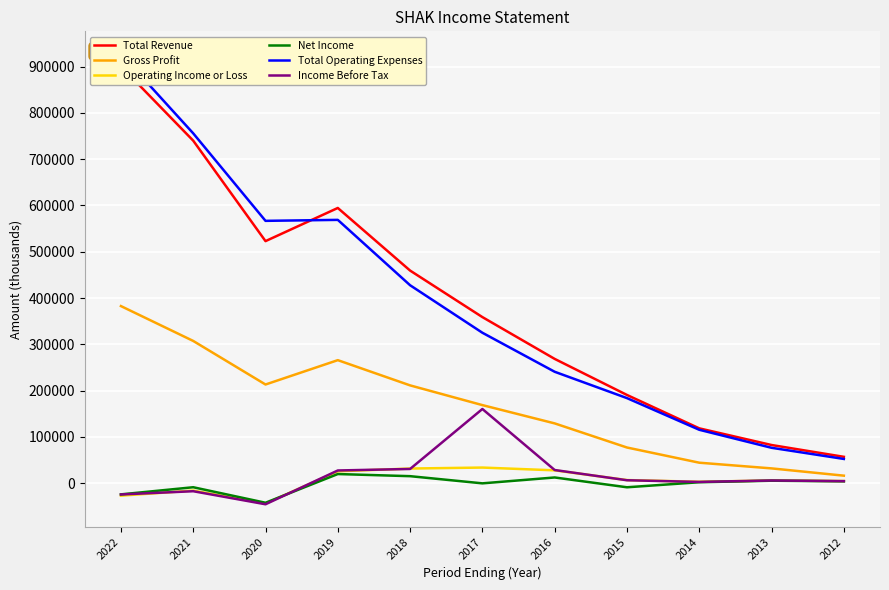

Where is the first local maximum for Total Operating Expenses?

2019